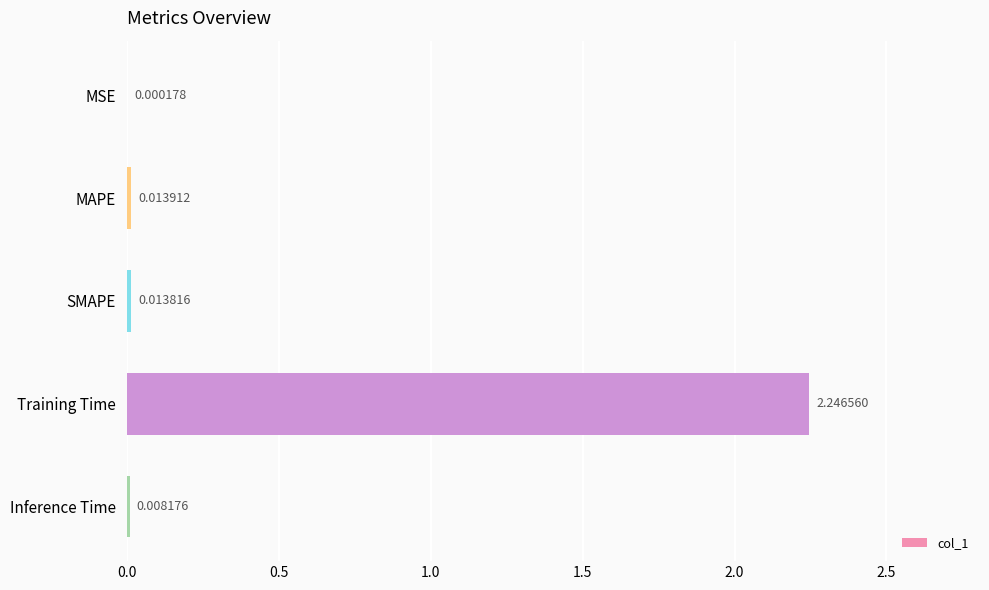

At which label is the value closest to 1?

MAPE